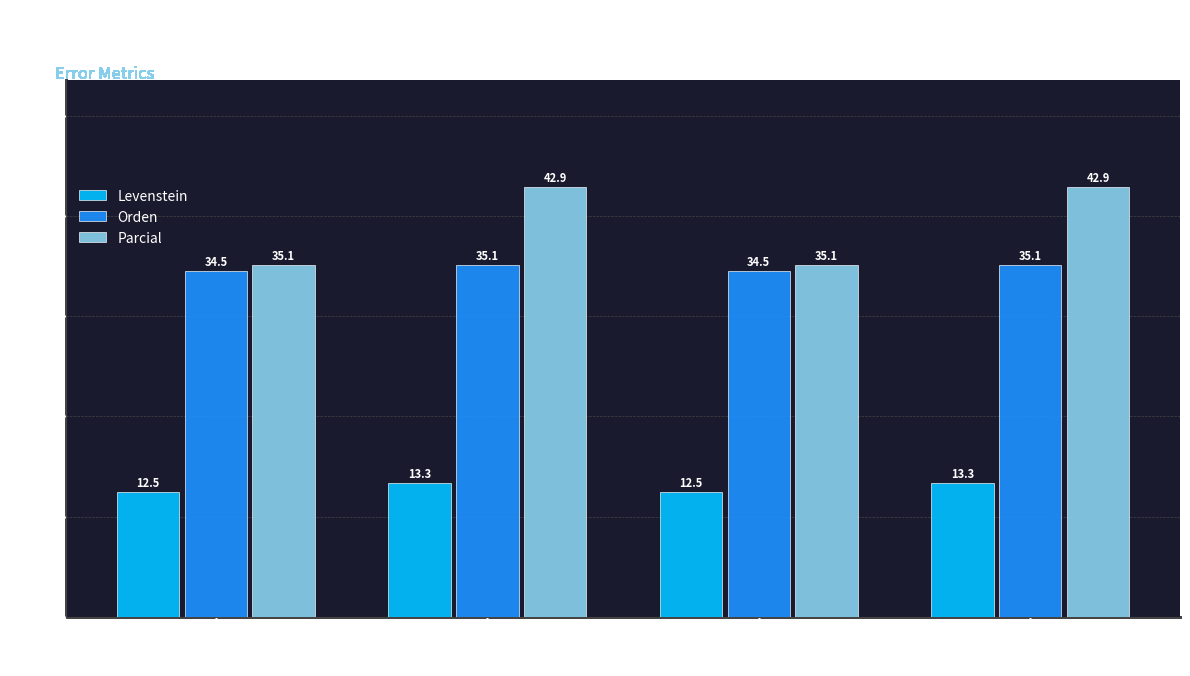

What are all the series names shown in the legend?

Levenstein, Orden, Parcial